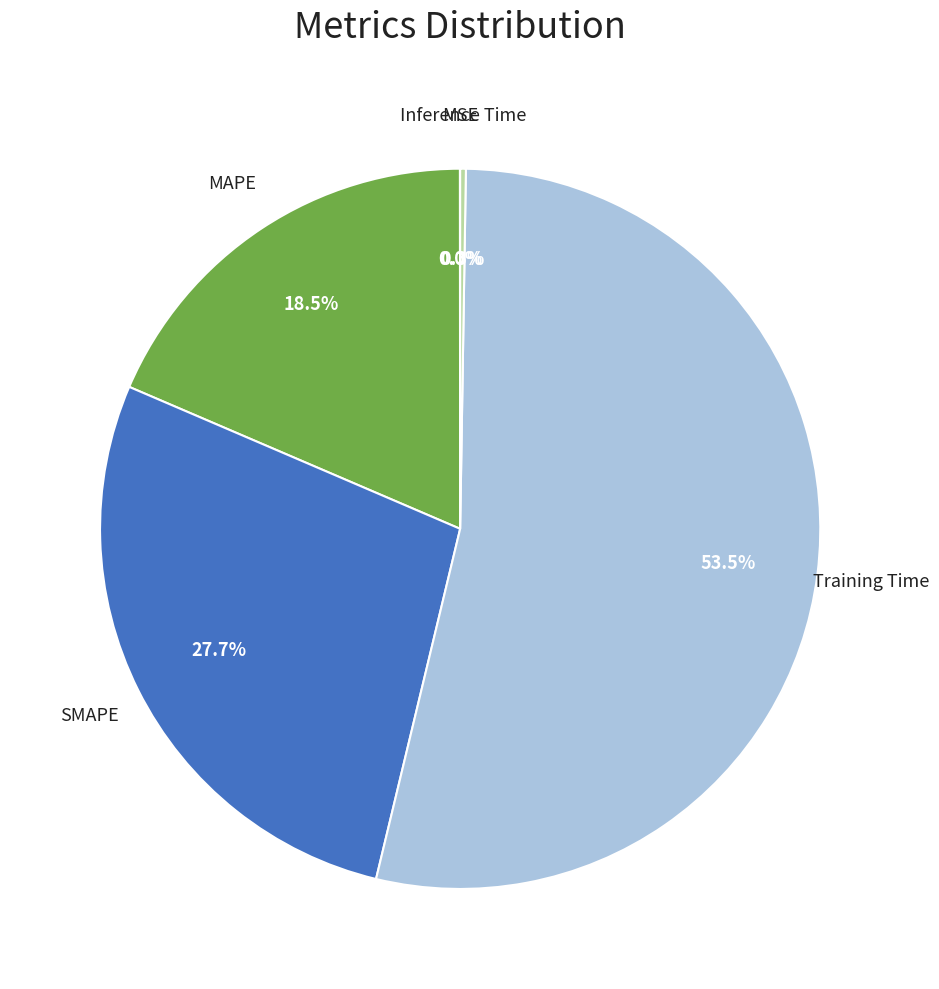

Which slice is the largest?

Training Time